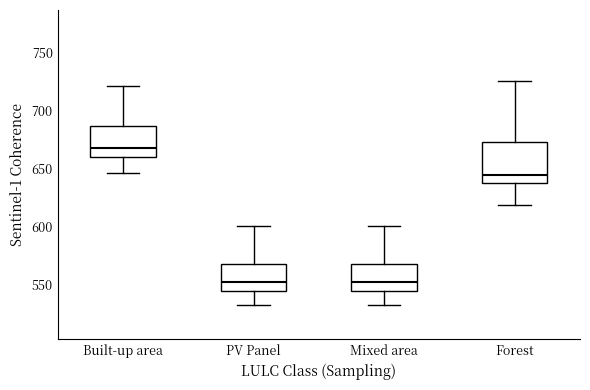

Reading left to right, read every box against the y-axis: the position of its median line, the range the box covers, and the ends of its whiskers. The values are not printed on the chart, so give them approximately, as read against the axis.

Built-up area: median 670, box 660 to 685, whiskers 645 to 720
PV Panel: median 550, box 545 to 565, whiskers 530 to 600
Mixed area: median 550, box 545 to 565, whiskers 530 to 600
Forest: median 645, box 640 to 675, whiskers 620 to 725